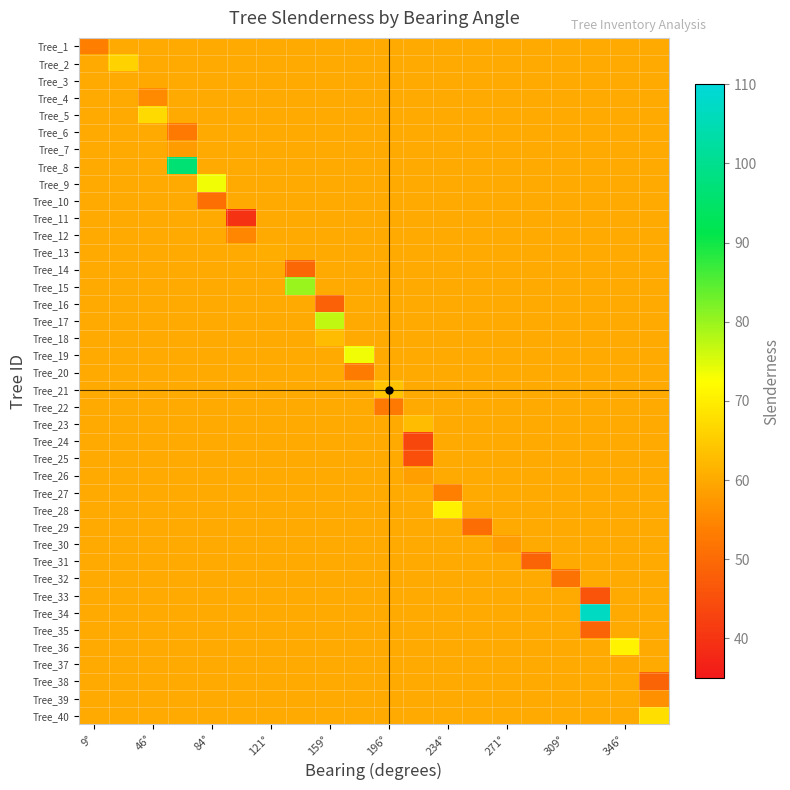

List the series in order of their peak value, lowest first.

Tree_1, Tree_3, Tree_4, Tree_6, Tree_7, Tree_10, Tree_11, Tree_12, Tree_14, Tree_16, Tree_20, Tree_22, Tree_24, Tree_25, Tree_26, Tree_27, Tree_29, Tree_30, Tree_31, Tree_32, Tree_33, Tree_35, Tree_37, Tree_38, Tree_39, Tree_13, Tree_18, Tree_23, Tree_21, Tree_2, Tree_5, Tree_40, Tree_28, Tree_36, Tree_9, Tree_19, Tree_17, Tree_15, Tree_8, Tree_34